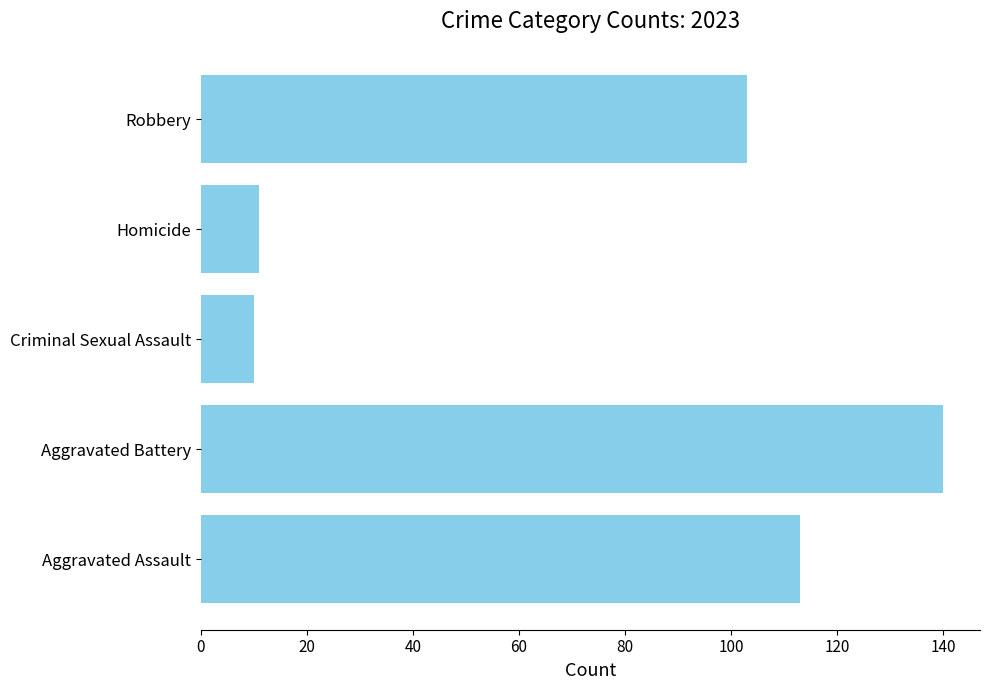

The chart shows a value of 181 at Aggravated Assault. True or false?

False